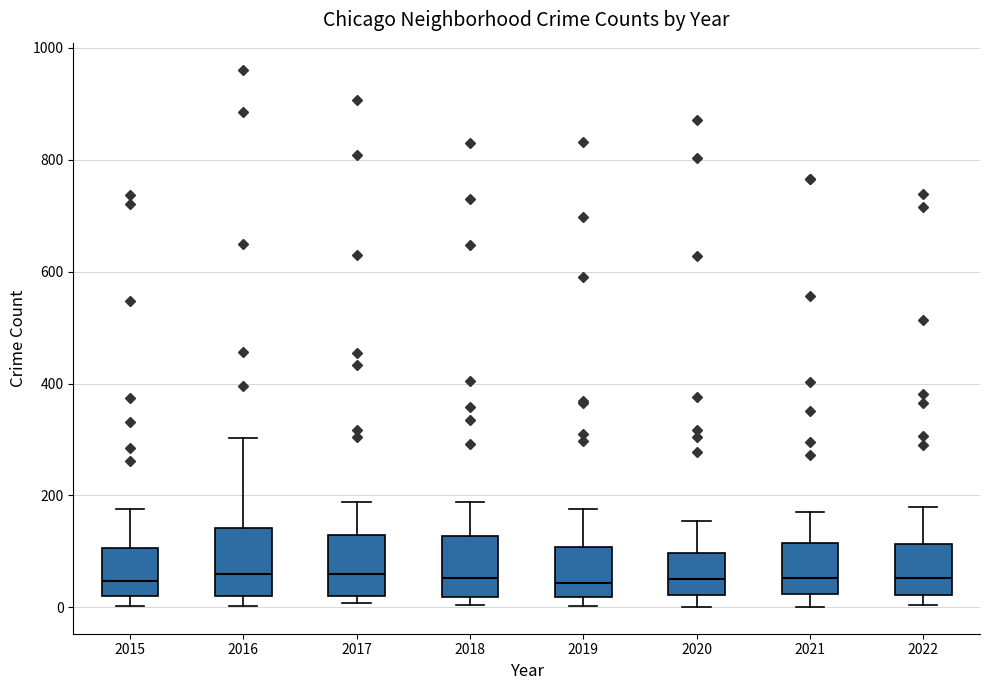

Reading left to right, transcribe this box plot: for each box, give where its median line is, the range the box spans, and where its two whiskers end, as read against the y-axis. The values are not printed on the chart, so give them approximately, as read against the axis.

2015: median 40, box 20 to 100, whiskers 0 to 180
2016: median 60, box 20 to 140, whiskers 0 to 300
2017: median 60, box 20 to 140, whiskers 0 to 180
2018: median 60, box 20 to 120, whiskers 0 to 180
2019: median 40, box 20 to 100, whiskers 0 to 180
2020: median 60, box 20 to 100, whiskers 0 to 160
2021: median 60, box 20 to 120, whiskers 0 to 180
2022: median 60, box 20 to 120, whiskers 0 to 180